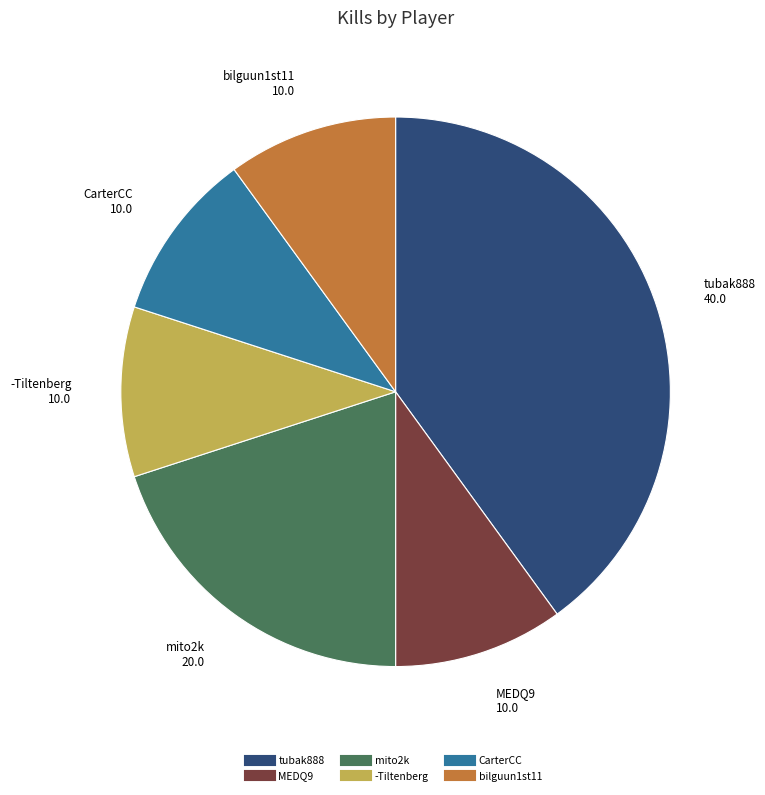

Which slice is the largest?

tubak888